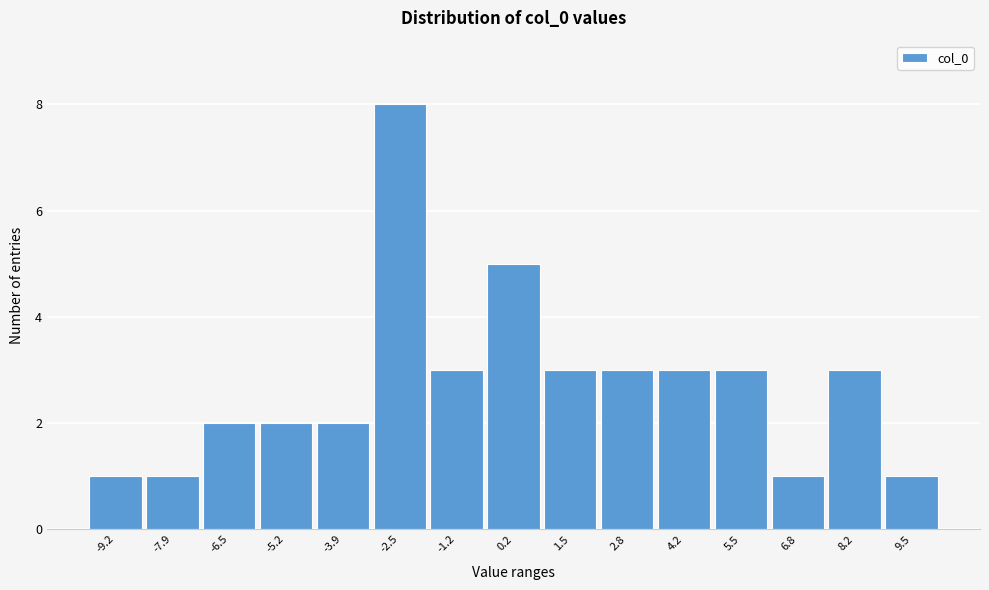

How tall is the bar that spans 2.2 to 3.4 on the x-axis? Neither the bar edges nor the heights are printed on the chart, so give them approximately, as read against the axes.

3